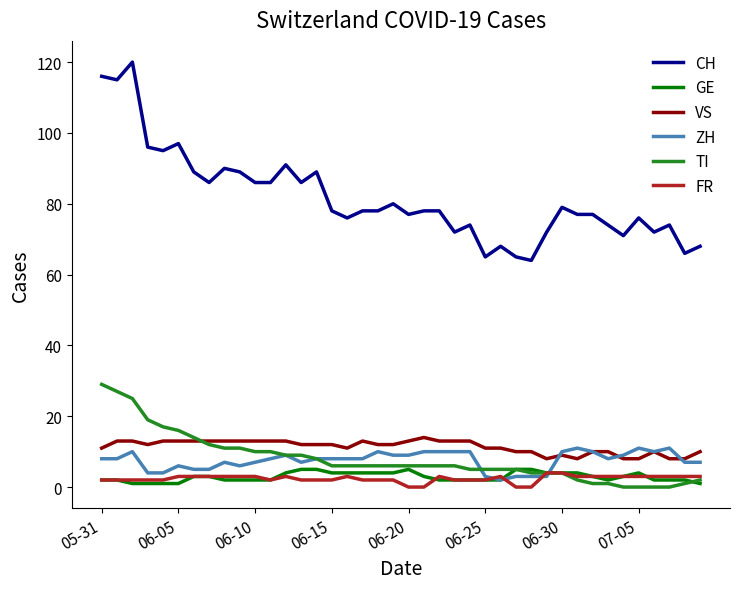

Which series has the widest spread of values?

CH